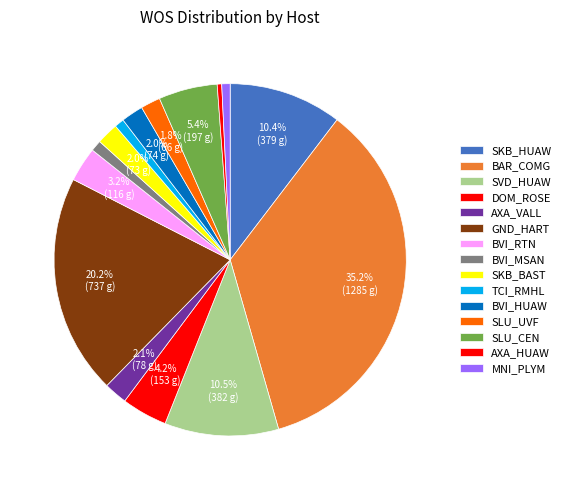

Is the sum of BAR_COMG and GND_HART greater than half?

Yes